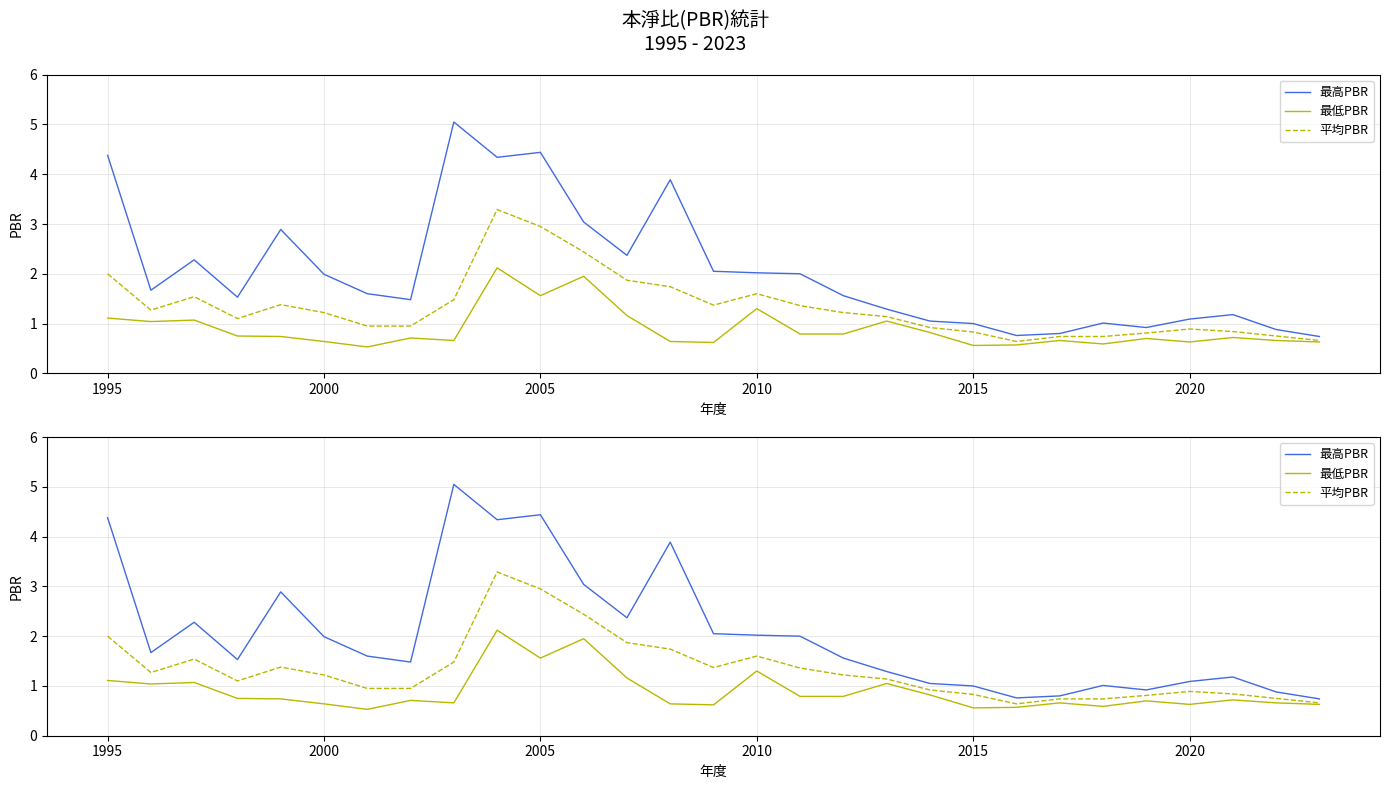

At how many categories does at least one series exceed 4?

4